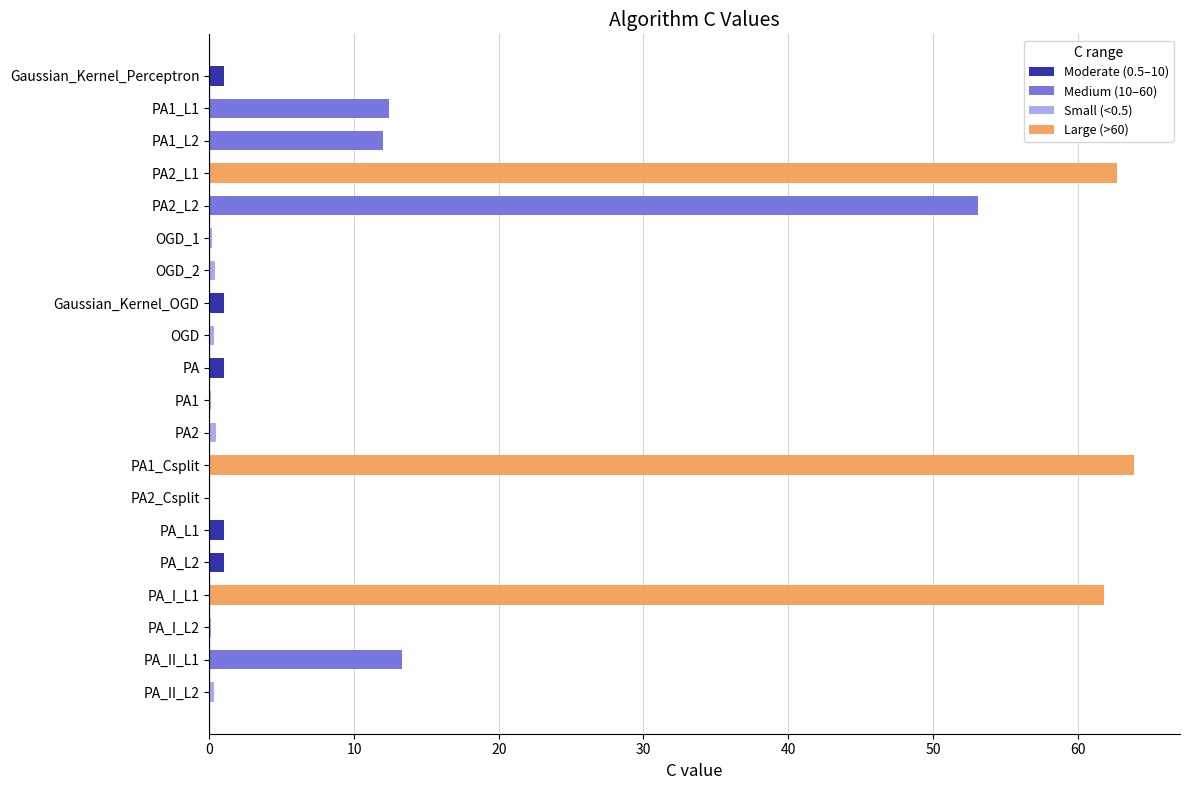

What is the greatest value displayed?

63.9